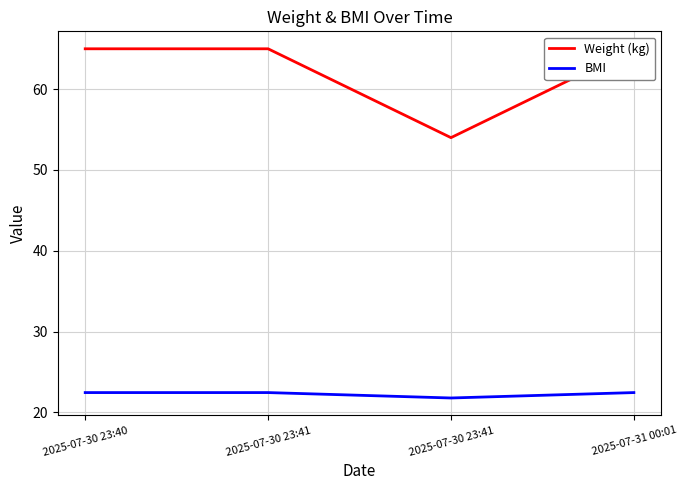

At how many categories does at least one series exceed 24?

4